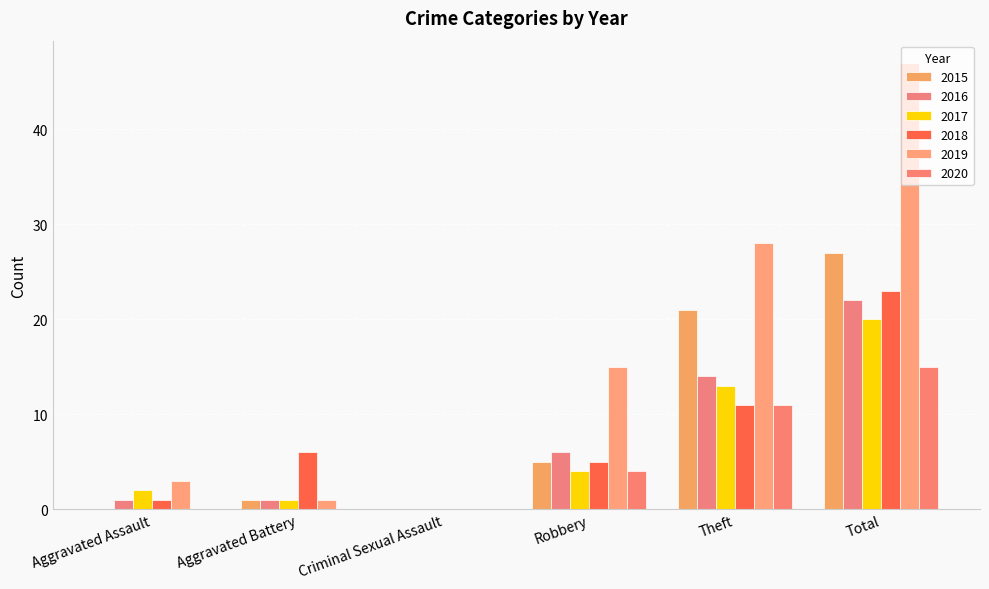

How many values in 2018 are above zero?

5